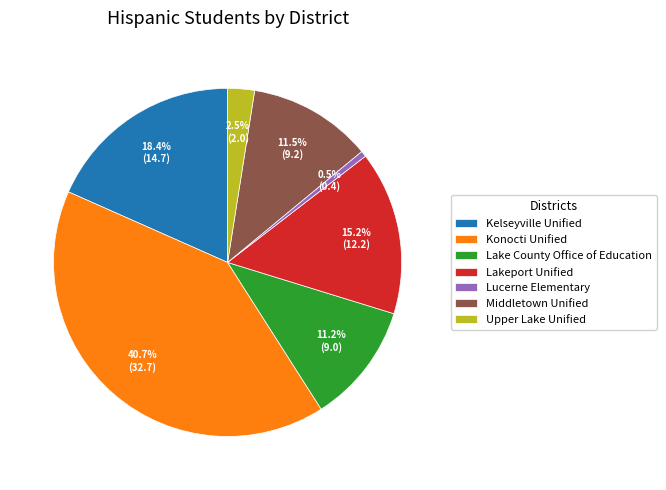

What is the total percentage of Lakeport Unified and Konocti Unified?

55.9%